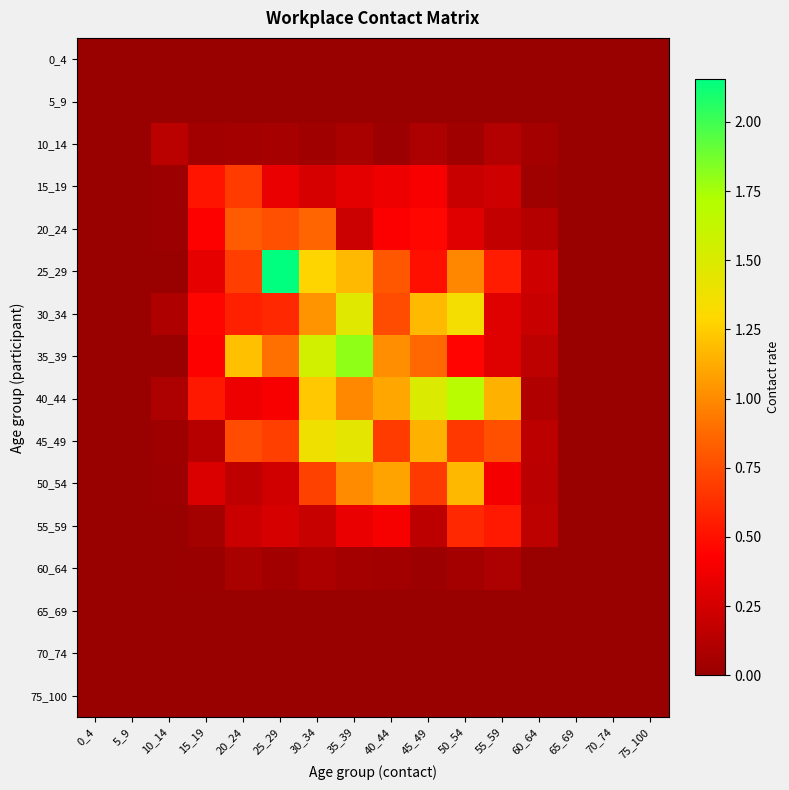

How many data points does each series have?

16